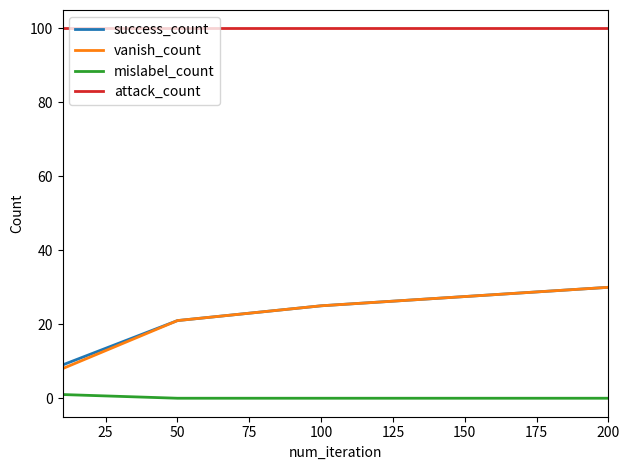

What is the lowest value of the success_count series?

9